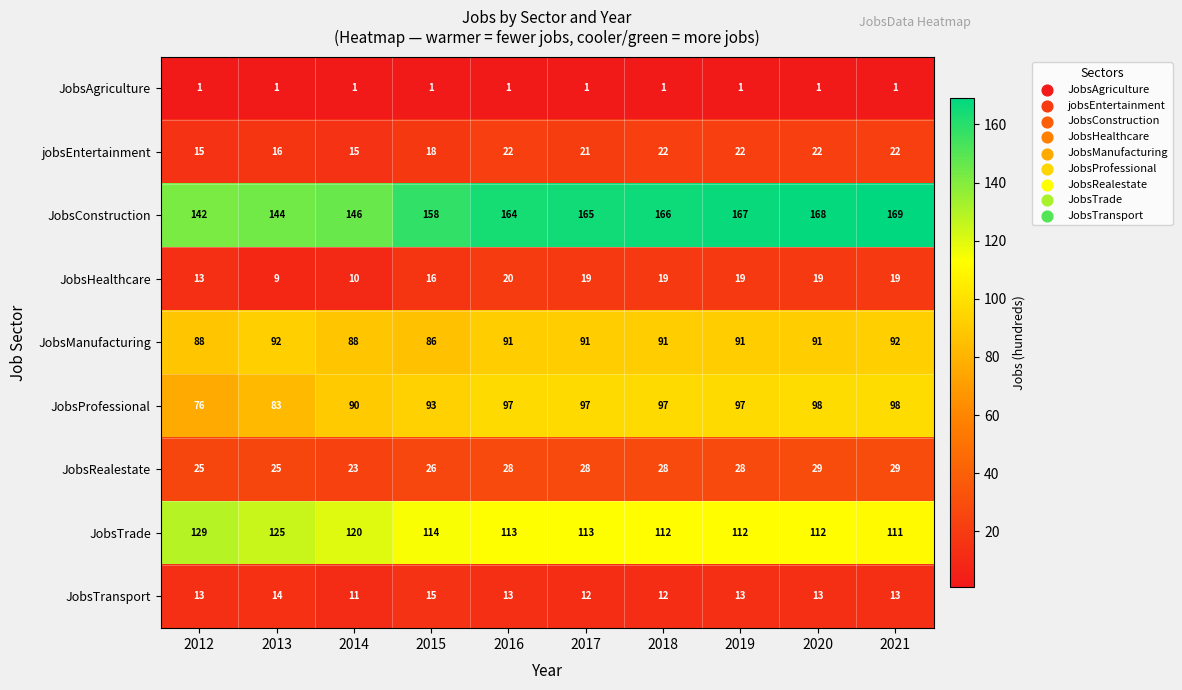

Rank the series at 2018 from highest to lowest value.

JobsConstruction, JobsTrade, JobsProfessional, JobsManufacturing, JobsRealestate, jobsEntertainment, JobsHealthcare, JobsTransport, JobsAgriculture